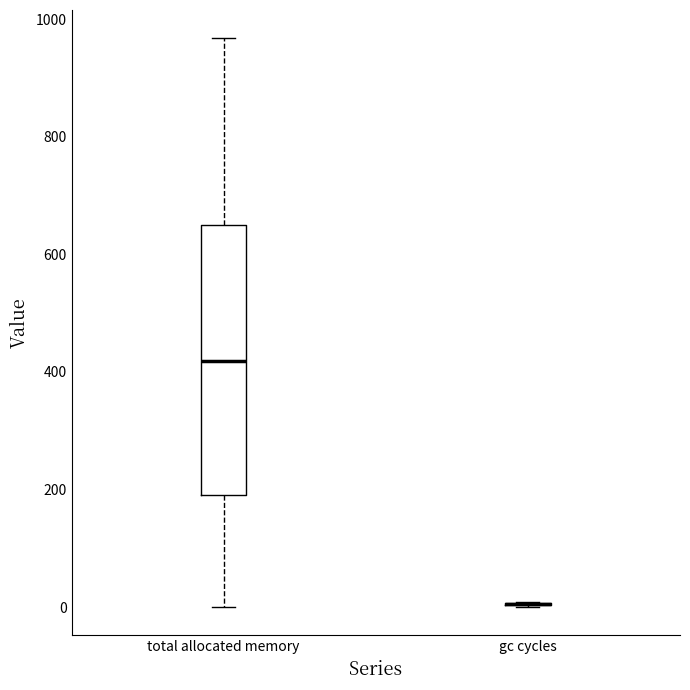

Reading left to right, read every box against the y-axis: the position of its median line, the range the box covers, and the ends of its whiskers. The values are not printed on the chart, so give them approximately, as read against the axis.

total allocated memory: median 420, box 200 to 640, whiskers 0 to 960
gc cycles: box collapsed to a line at 0, whiskers 0 to 0